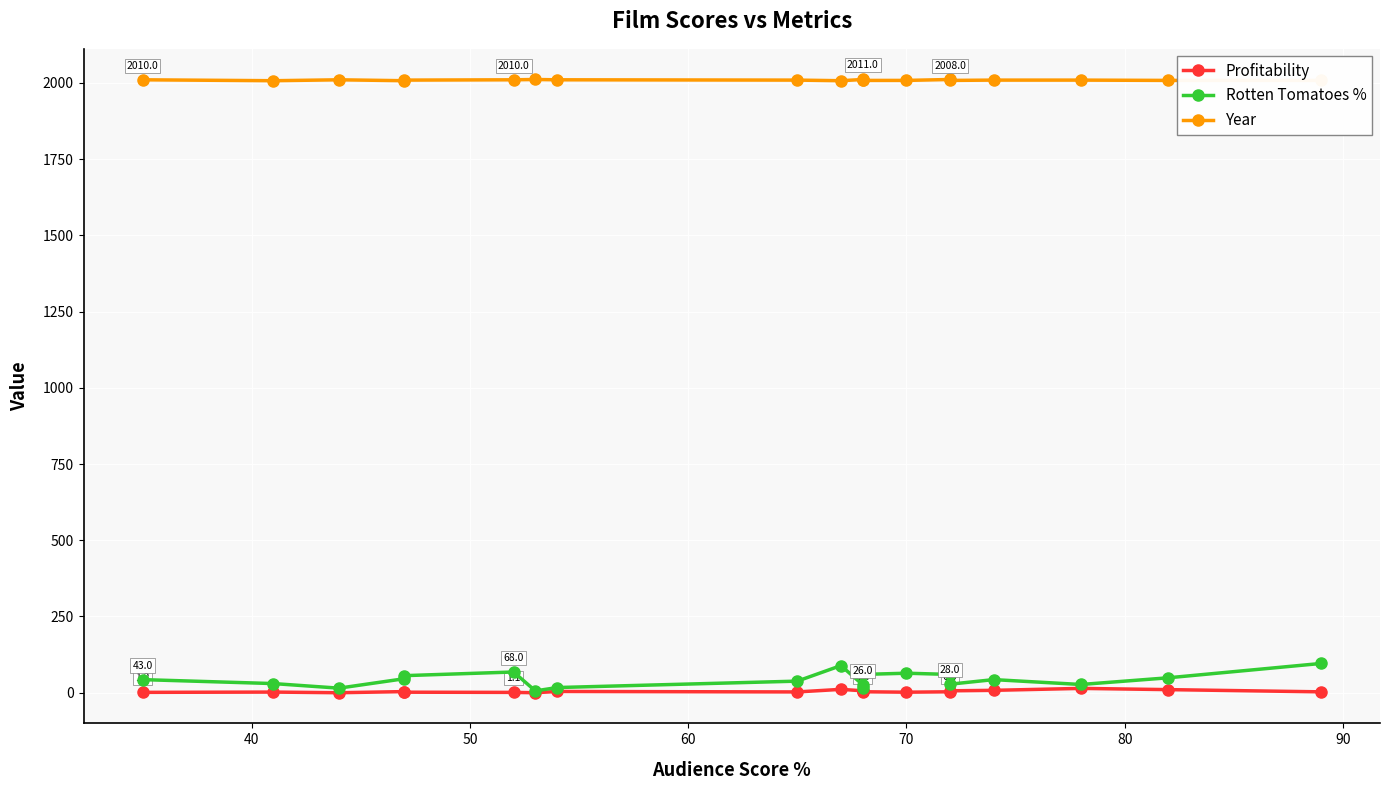

In Profitability, how many points are lower than both neighbors (excluding endpoints)?

4